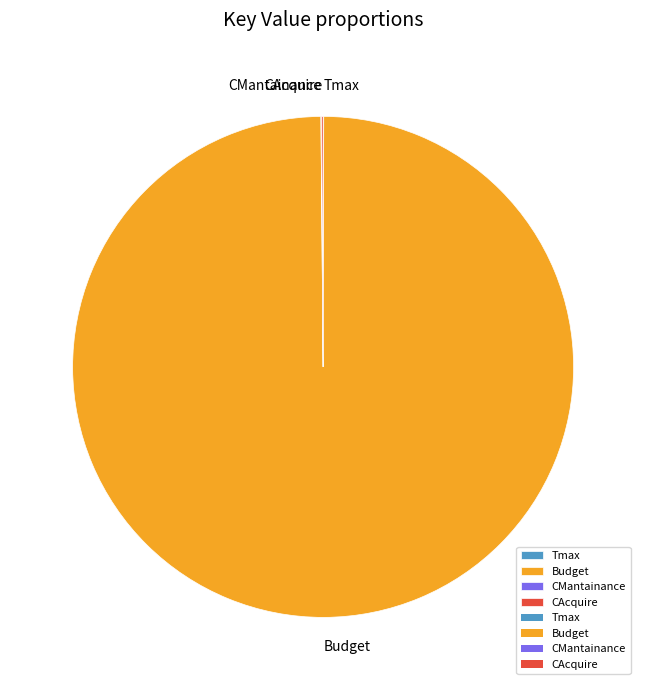

What is the majority slice?

Budget